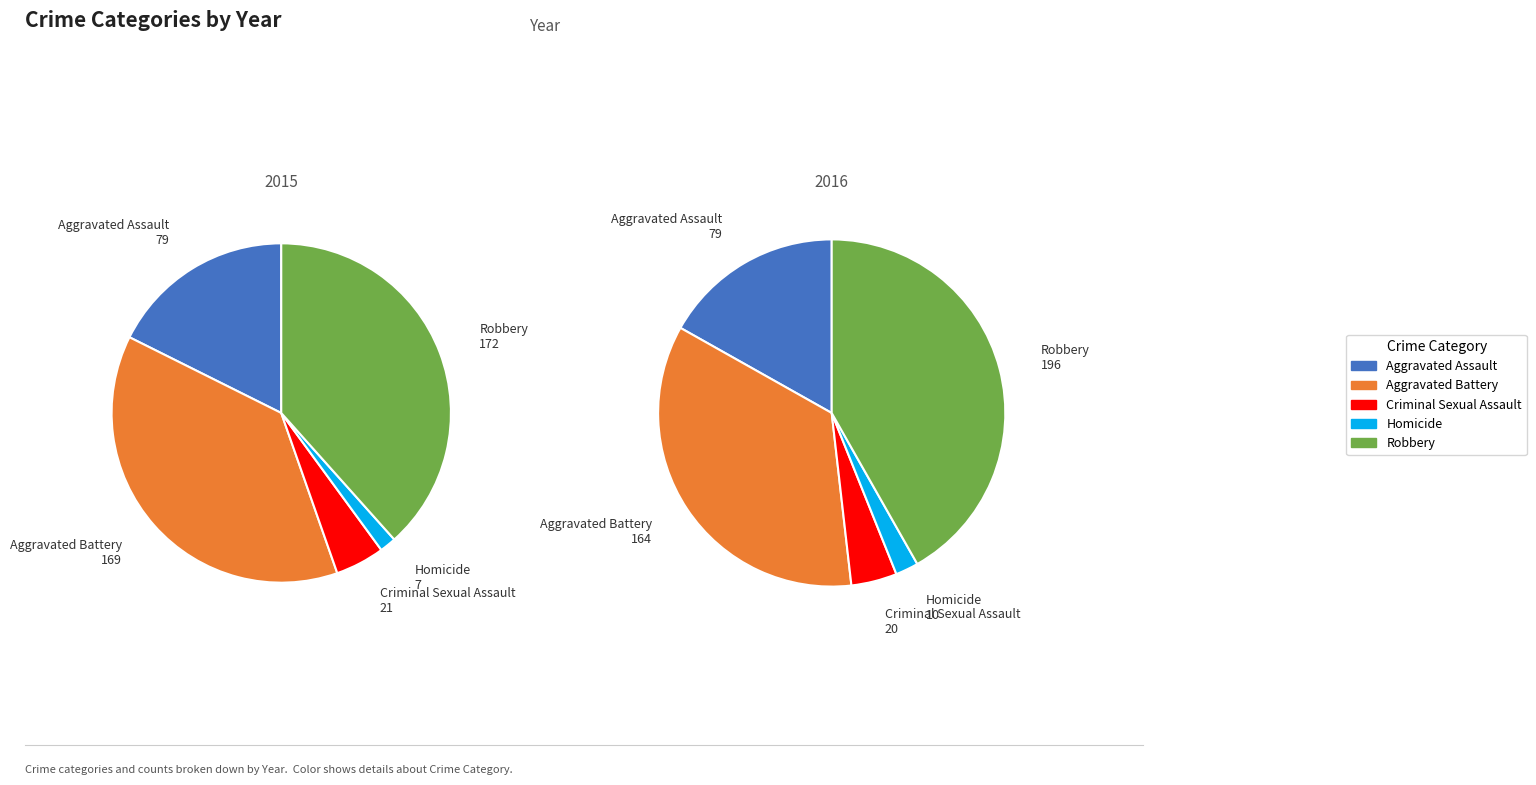

Which series changed the most between 0 and 5?

Robbery